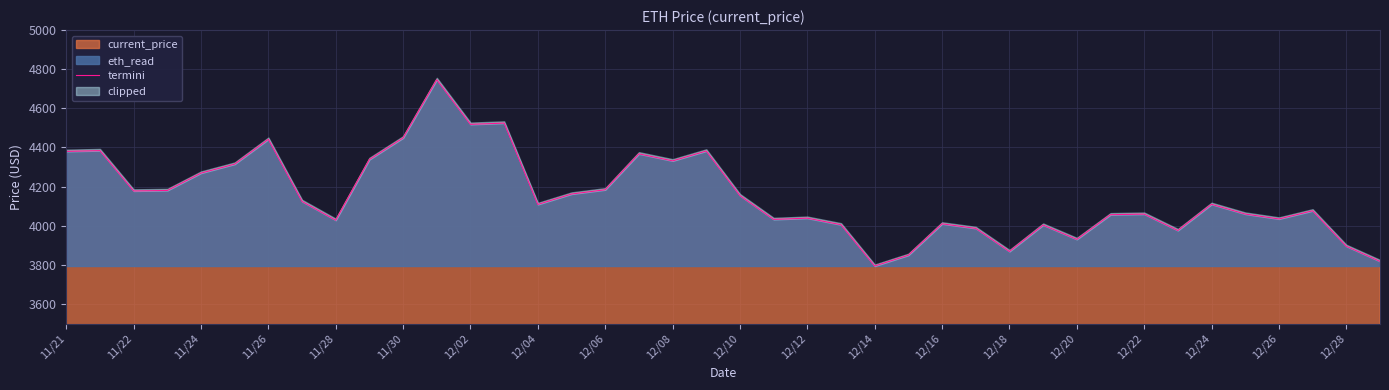

What is the ratio of the value at 37 to the value at 24?

1.1